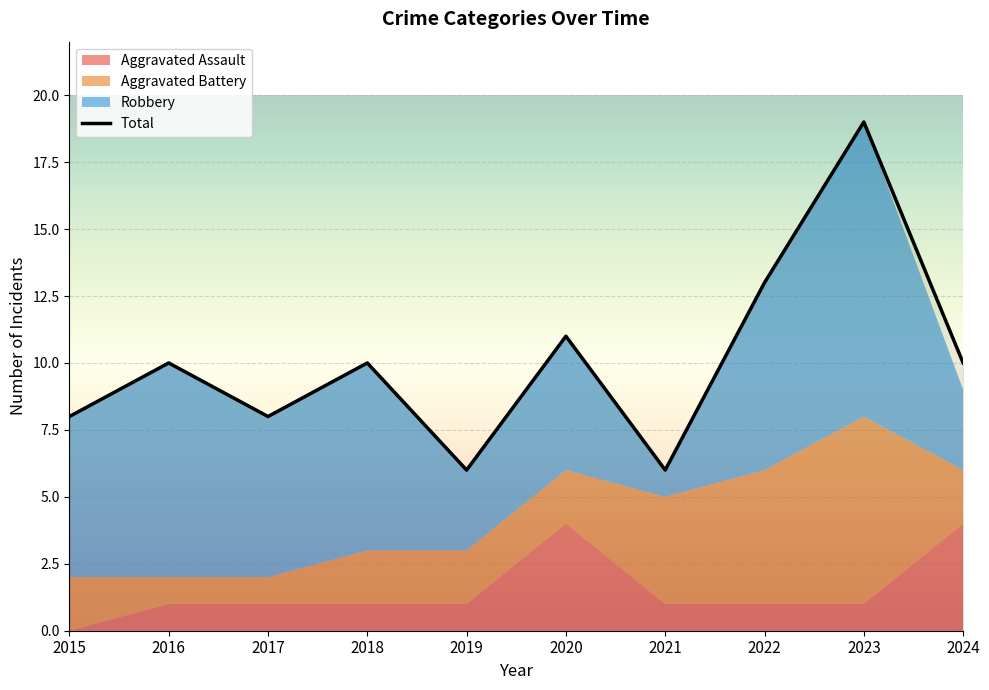

What is the value of the Total point at the 8th from the left?

13